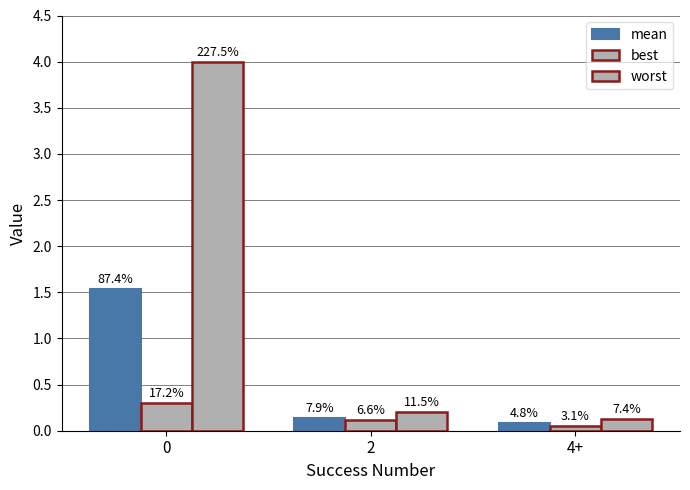

What is the smallest value displayed?

0.1